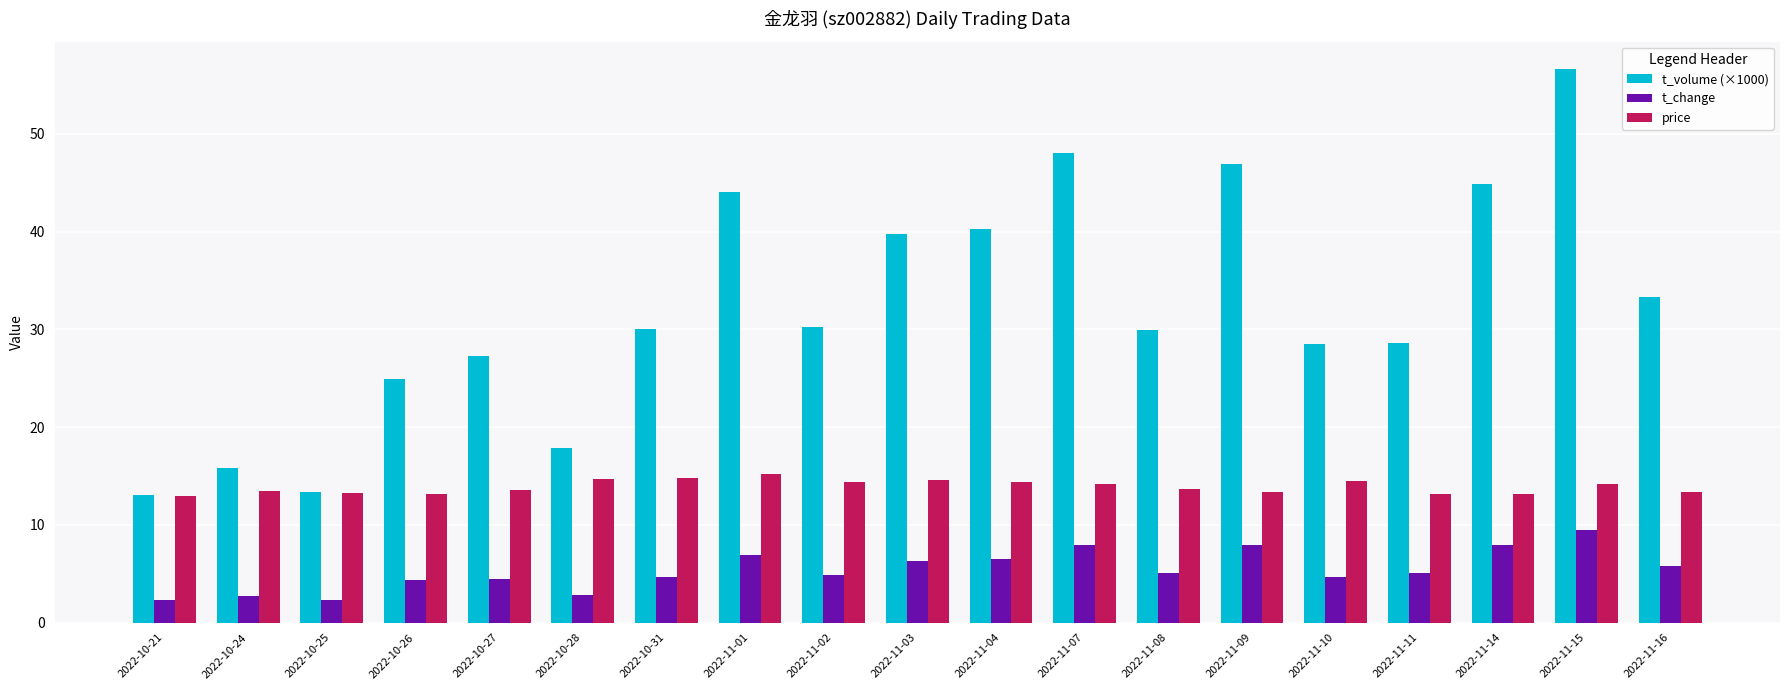

What is the sum of the t_change values at 2022-11-14 and 2022-11-08?

13.0